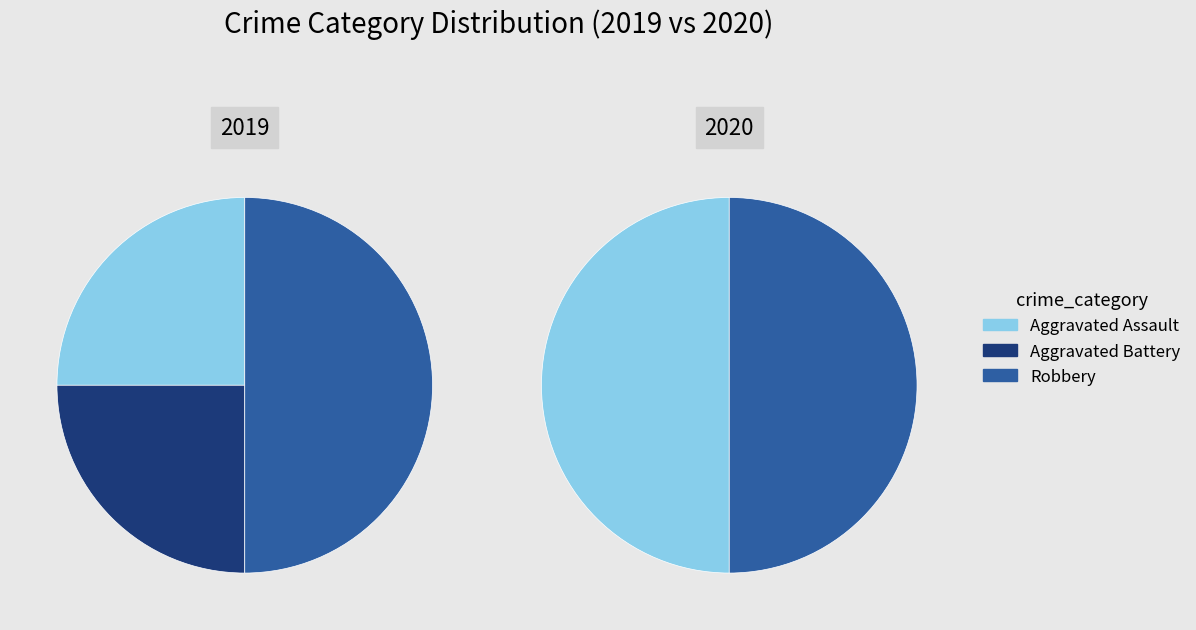

Is it true that Robbery is 36% of the pie?

False